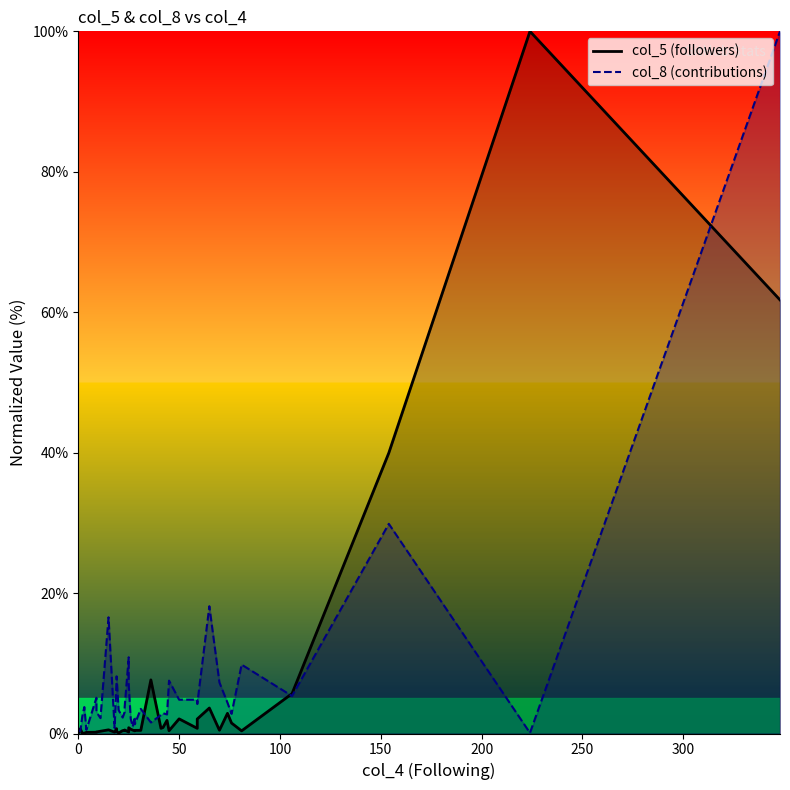

In col_8 (contributions), how many points are lower than both neighbors (excluding endpoints)?

12